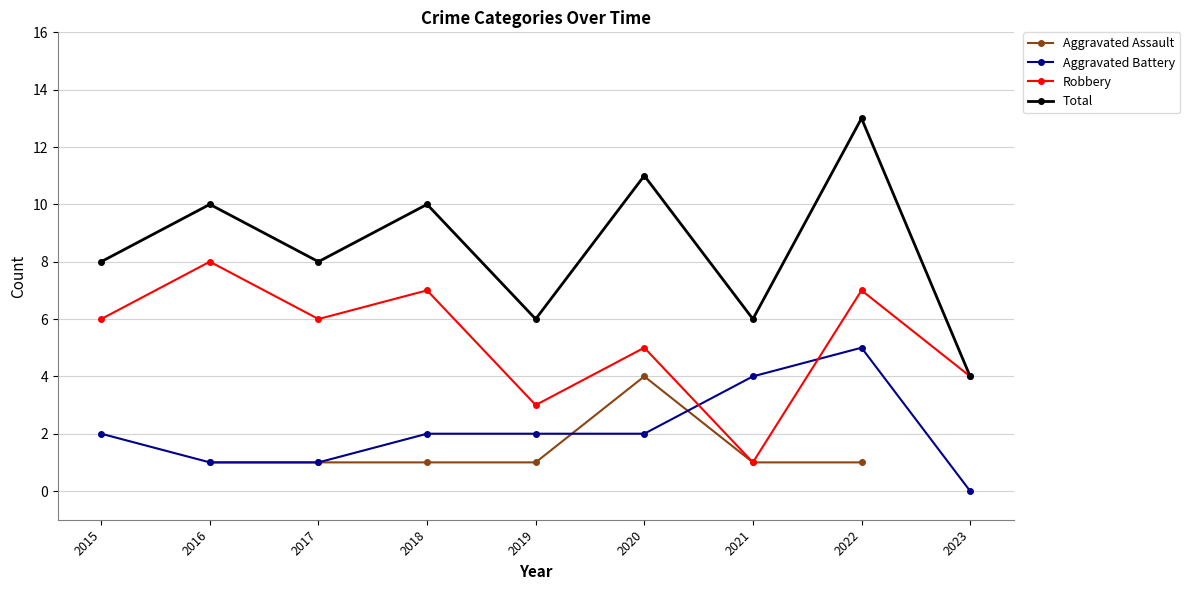

What is the average value of the Total series?

8.4